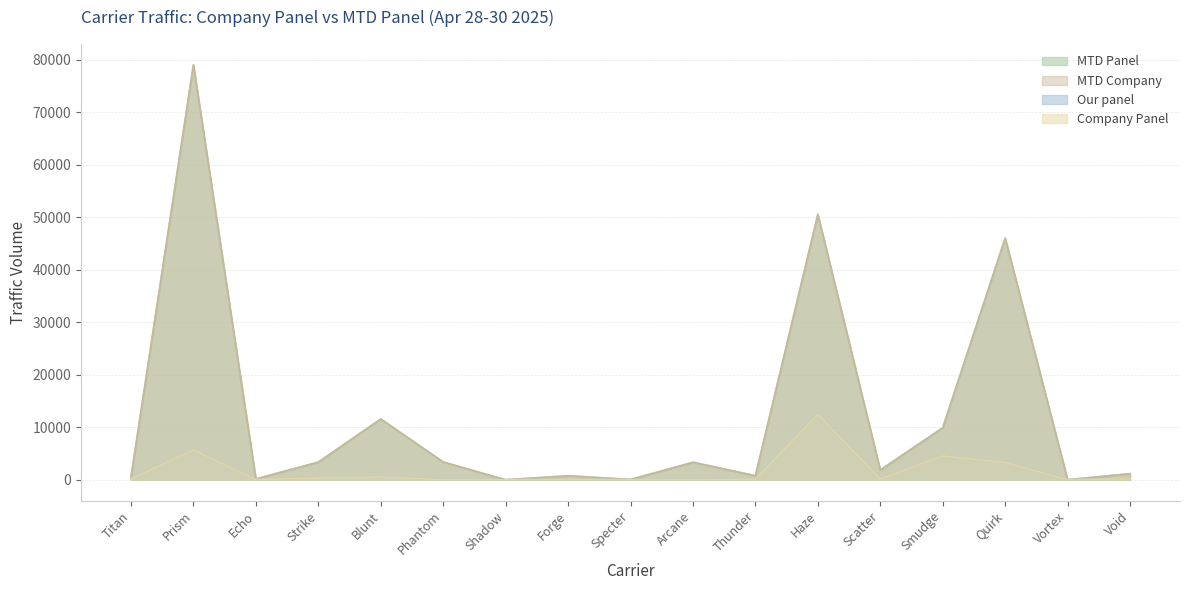

What is the label of the 13th point from the right?

Blunt